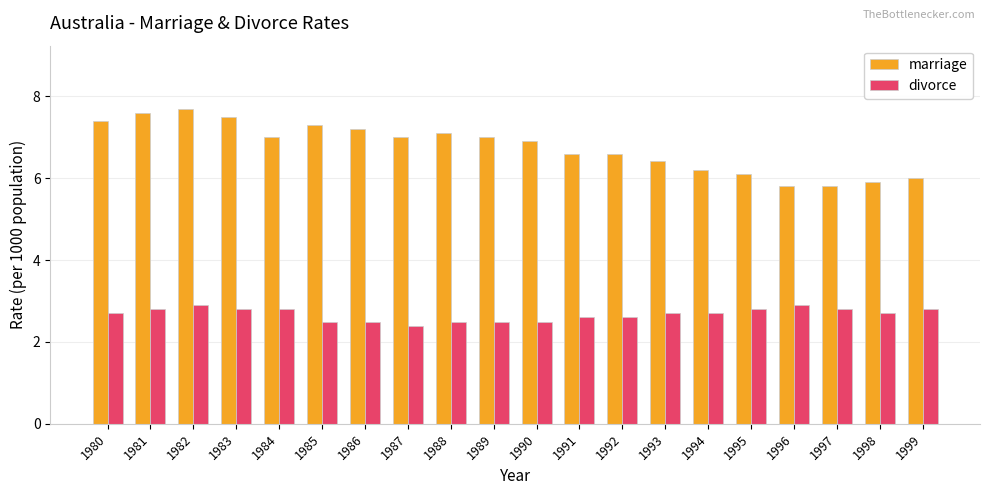

Is it true that divorce equals 1.8 at 1998?

False